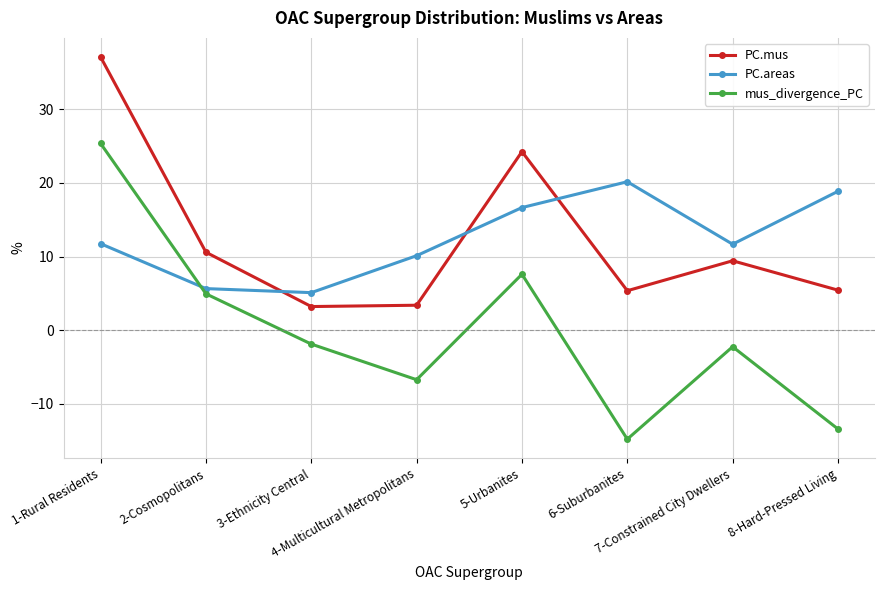

What position from the left is 7-Constrained City Dwellers?

7